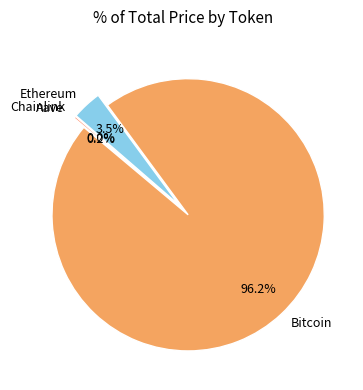

Which slice represents more than half of the pie?

Bitcoin